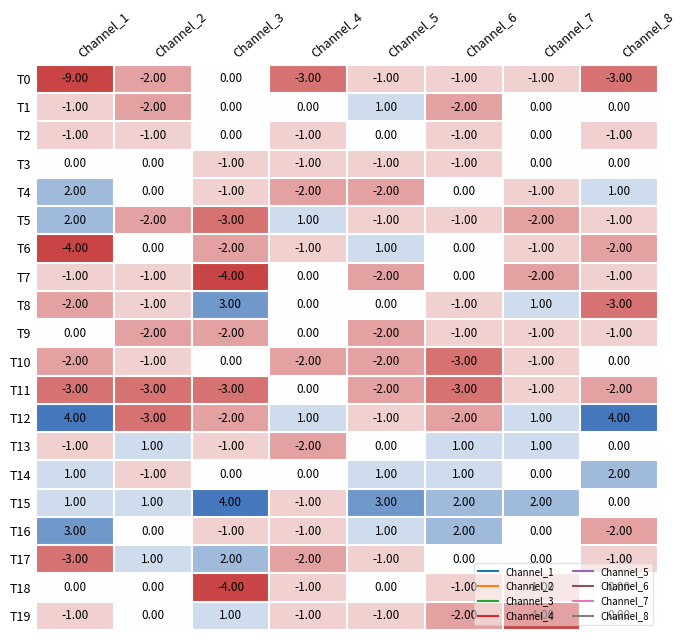

What is the difference between the maximum and minimum values in the T18 series?

4